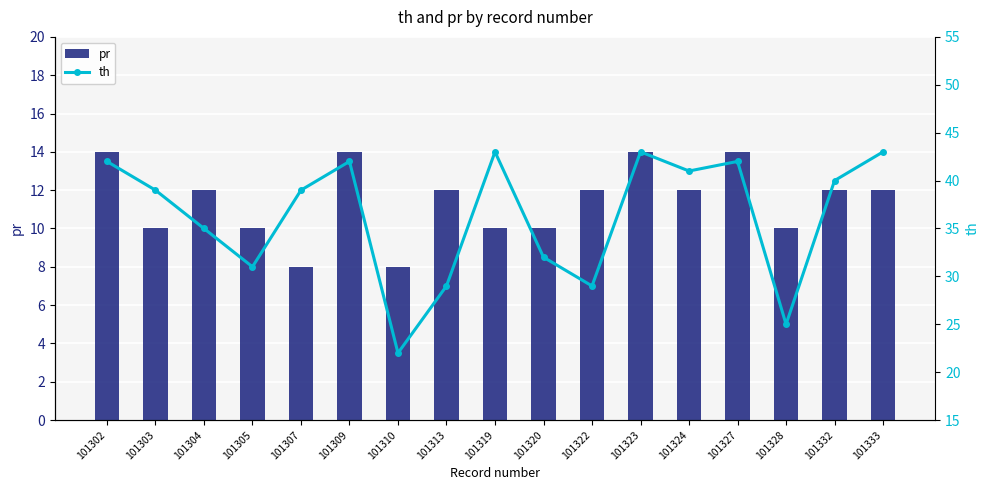

What is the lowest value of the pr series?

8